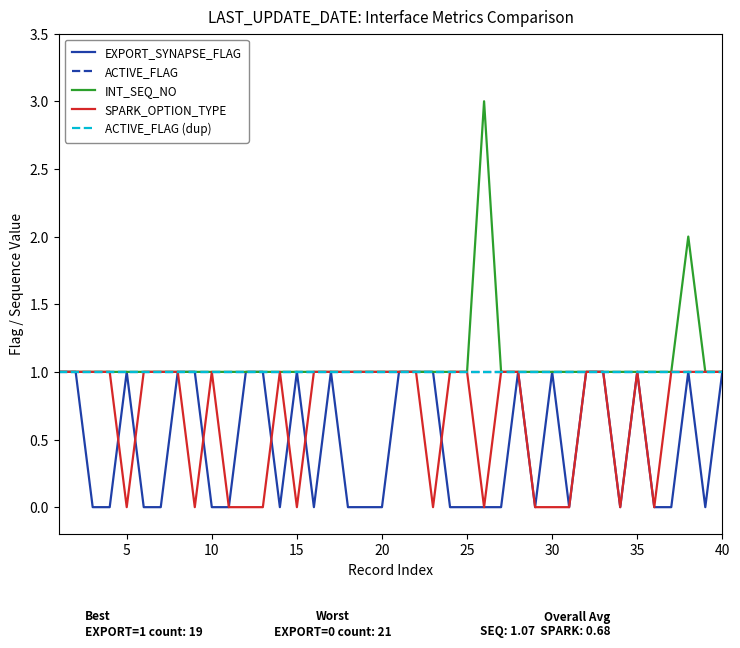

True or false: EXPORT_SYNAPSE_FLAG and ACTIVE_FLAG intersect in this chart.

False